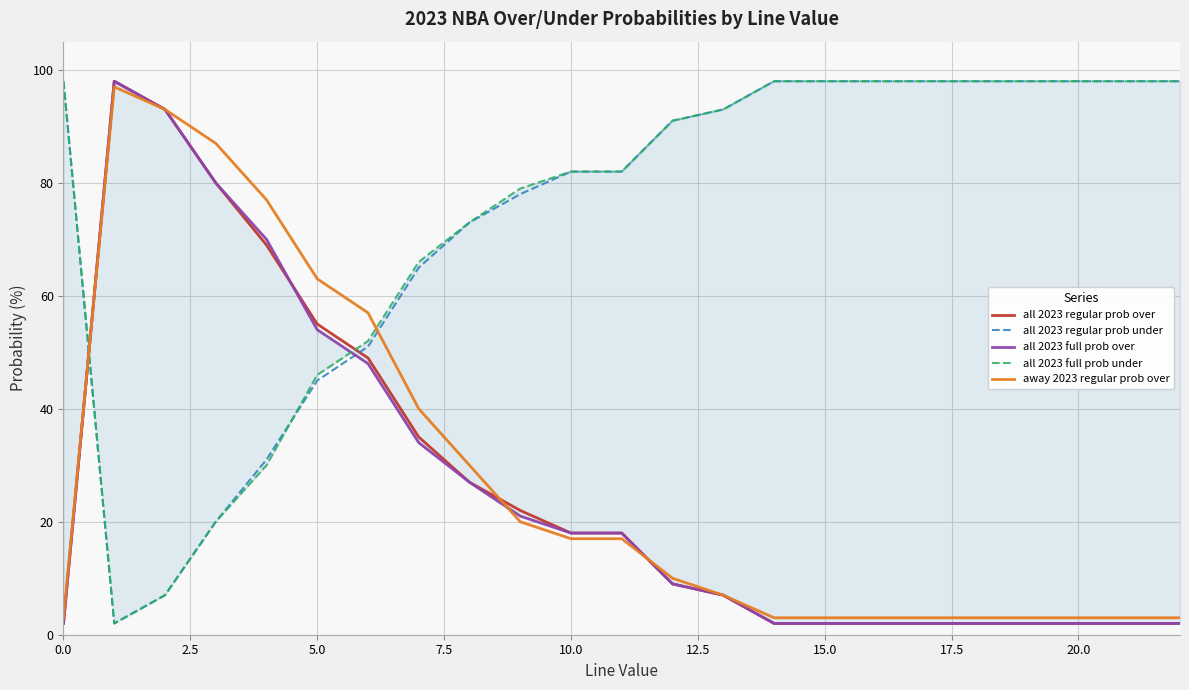

True or false: all 2023 regular prob over has a value of 2 at 15.0.

True